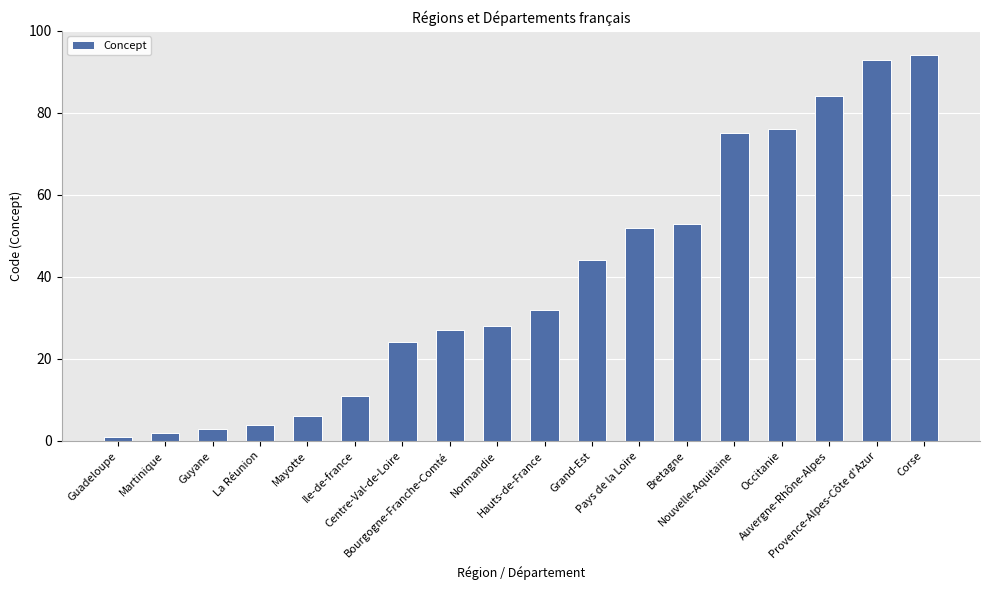

List the labels in order of value, largest first.

Corse, Provence-Alpes-Côte d'Azur, Auvergne-Rhône-Alpes, Occitanie, Nouvelle-Aquitaine, Bretagne, Pays de la Loire, Grand-Est, Hauts-de-France, Normandie, Bourgogne-Franche-Comté, Centre-Val-de-Loire, Ile-de-france, Mayotte, La Réunion, Guyane, Martinique, Guadeloupe